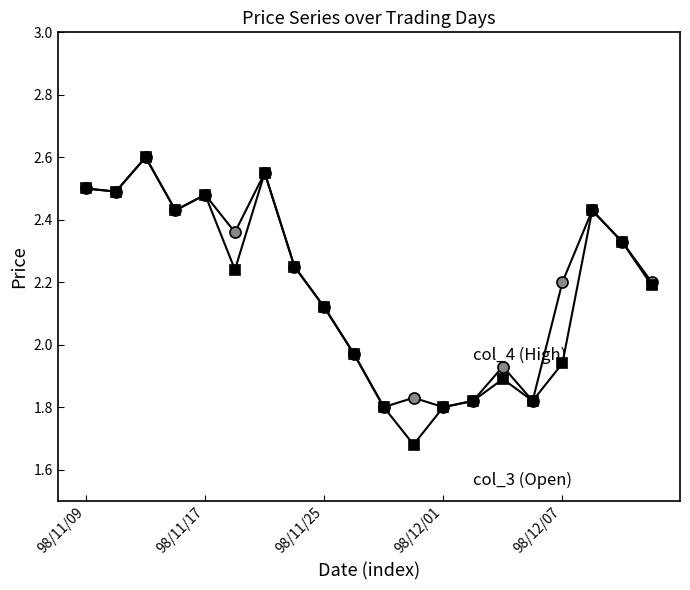

What is the maximum value shown in the chart?

2.6